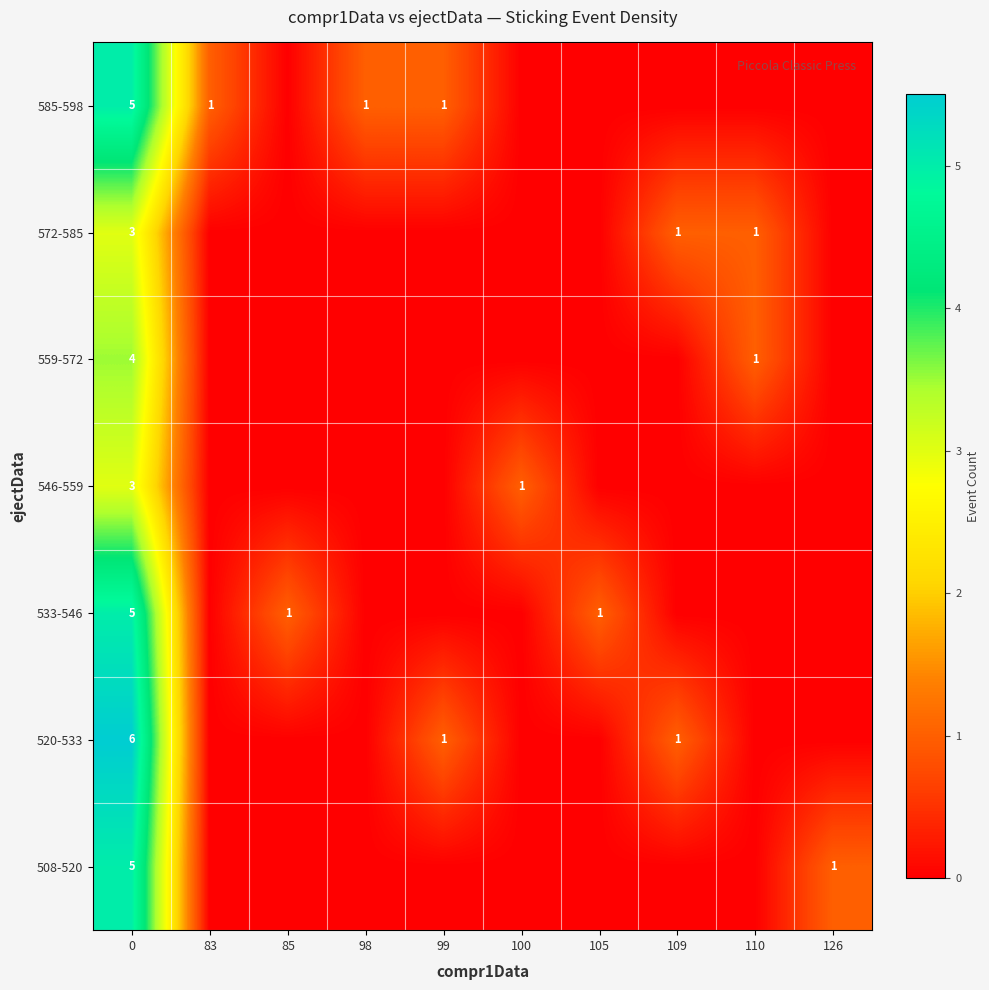

Is it true that 546-559 equals 3 at 0?

True